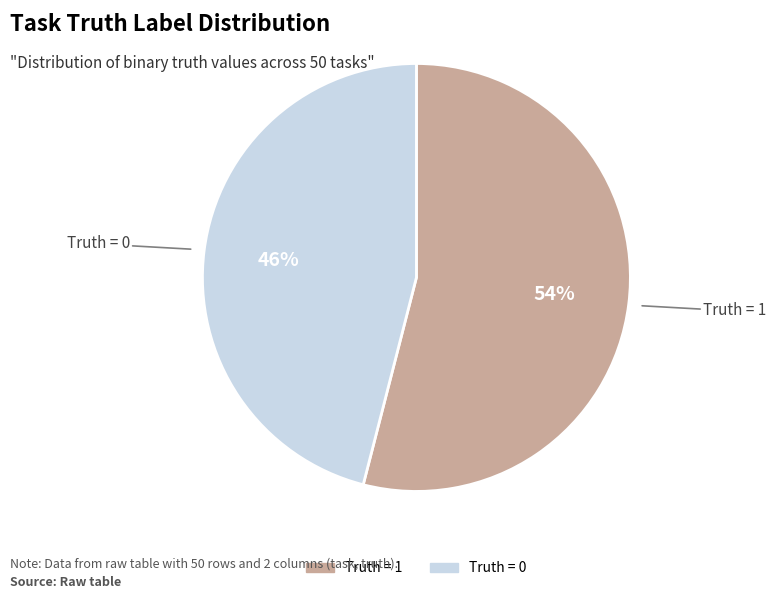

To the nearest percent, what is the average slice percentage?

50%